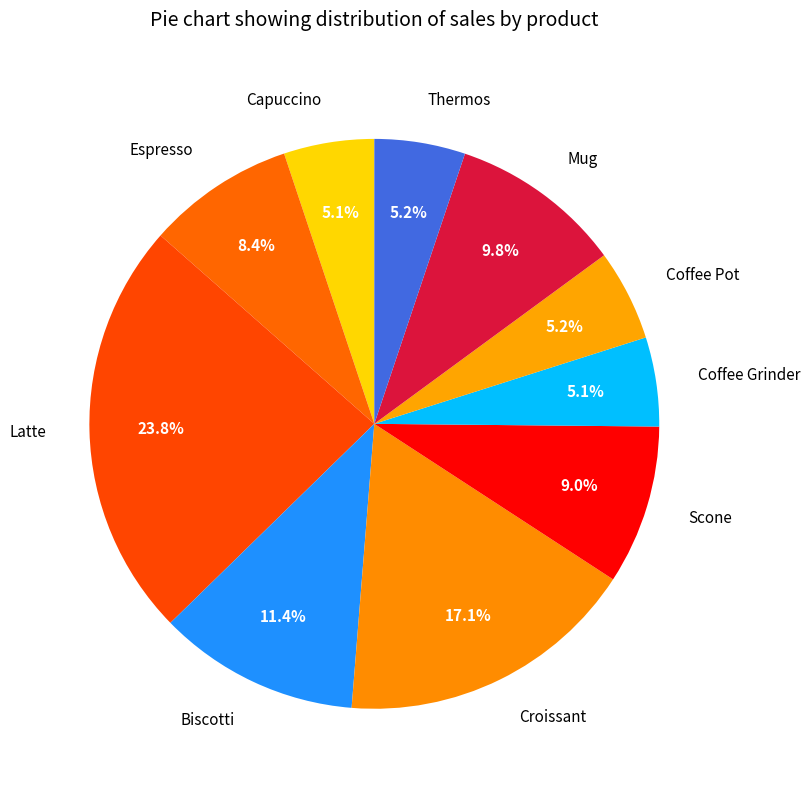

Combined, do Croissant and Coffee Grinder account for over 50%?

No